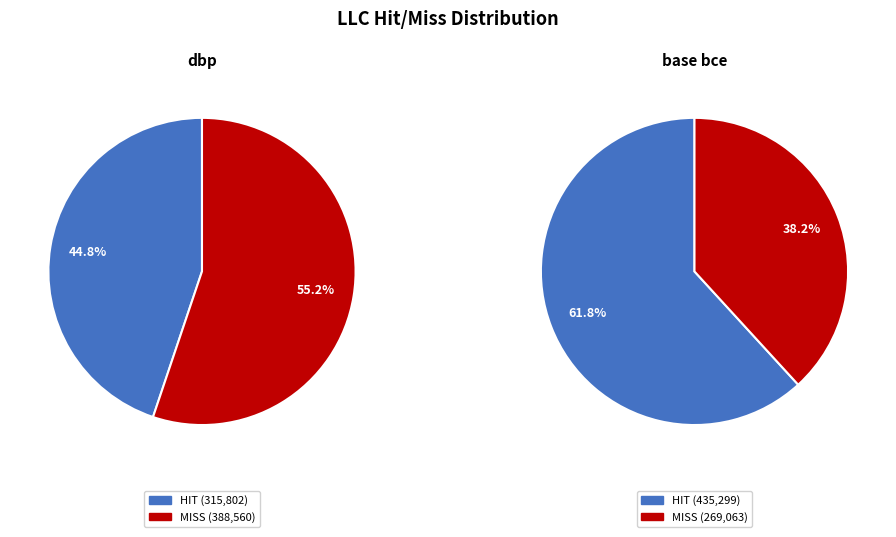

Rank the series at dbp from highest to lowest value.

miss ratio, hit ratio